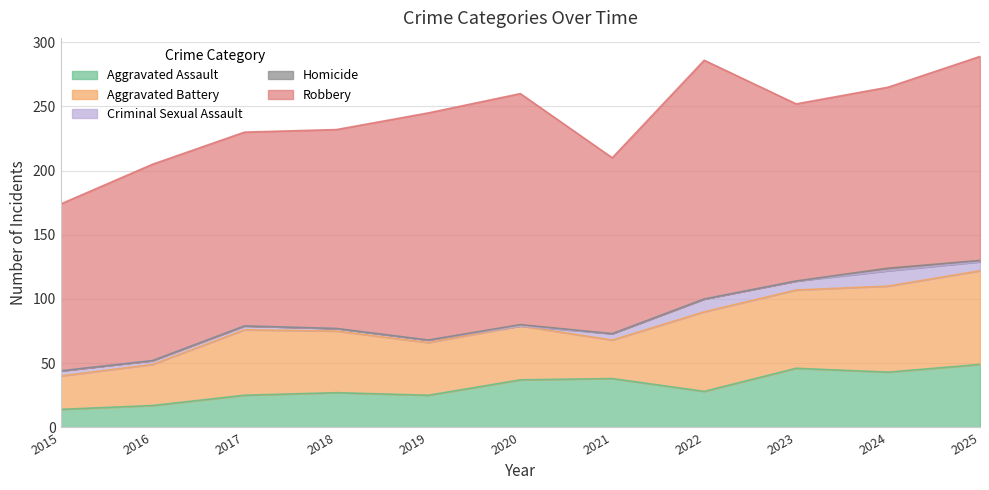

What are all the series names shown in the legend?

Aggravated Assault, Aggravated Battery, Criminal Sexual Assault, Homicide, Robbery